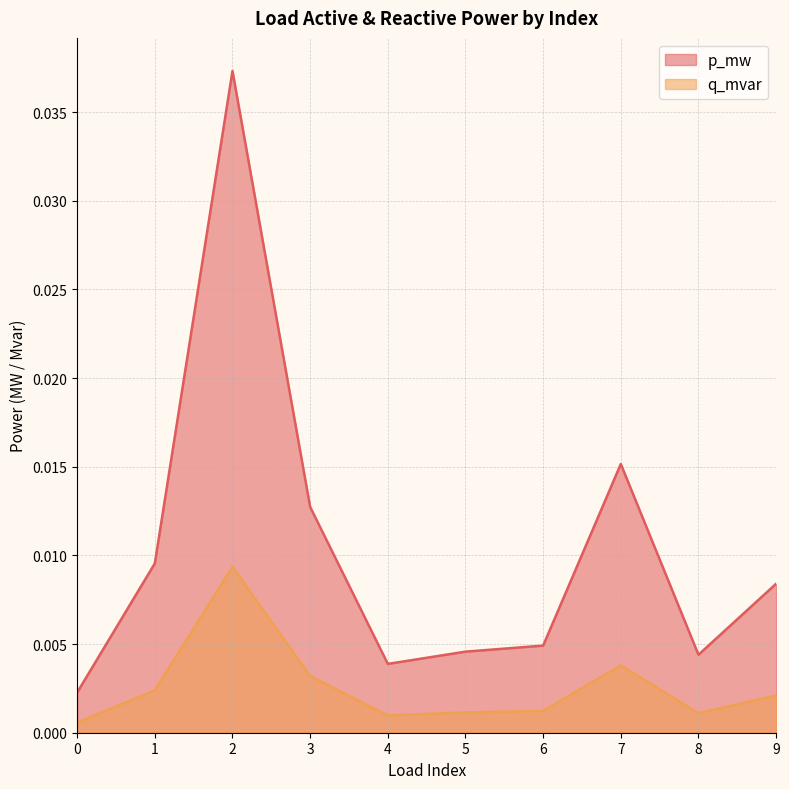

List the series in order of their overall mean, highest first.

p_mw, q_mvar